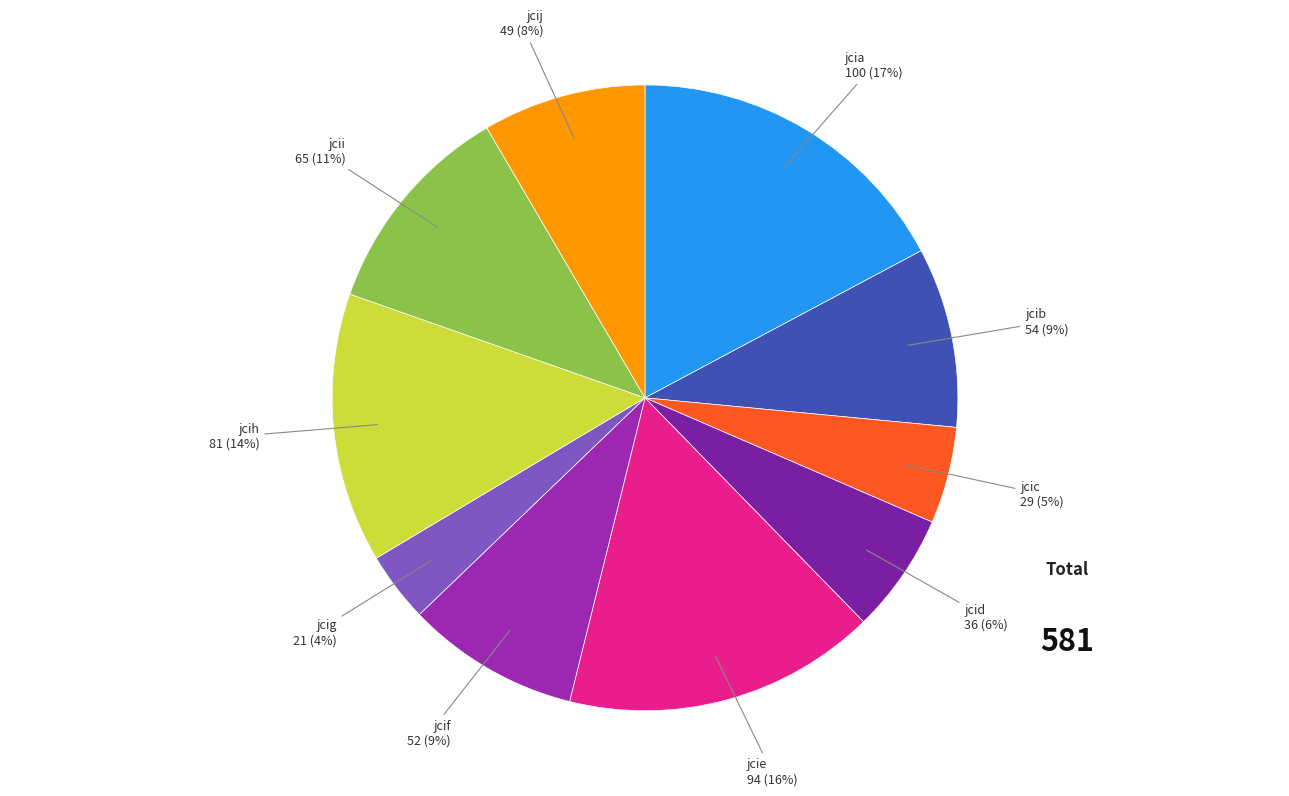

How many slices are in this pie chart?

10